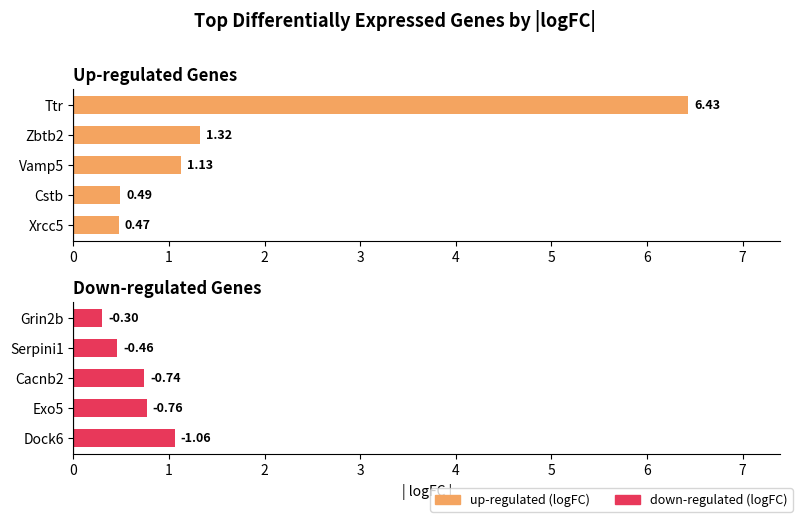

True or false: down-regulated (|logFC|) has a value of 0.6 at Serpini1.

False